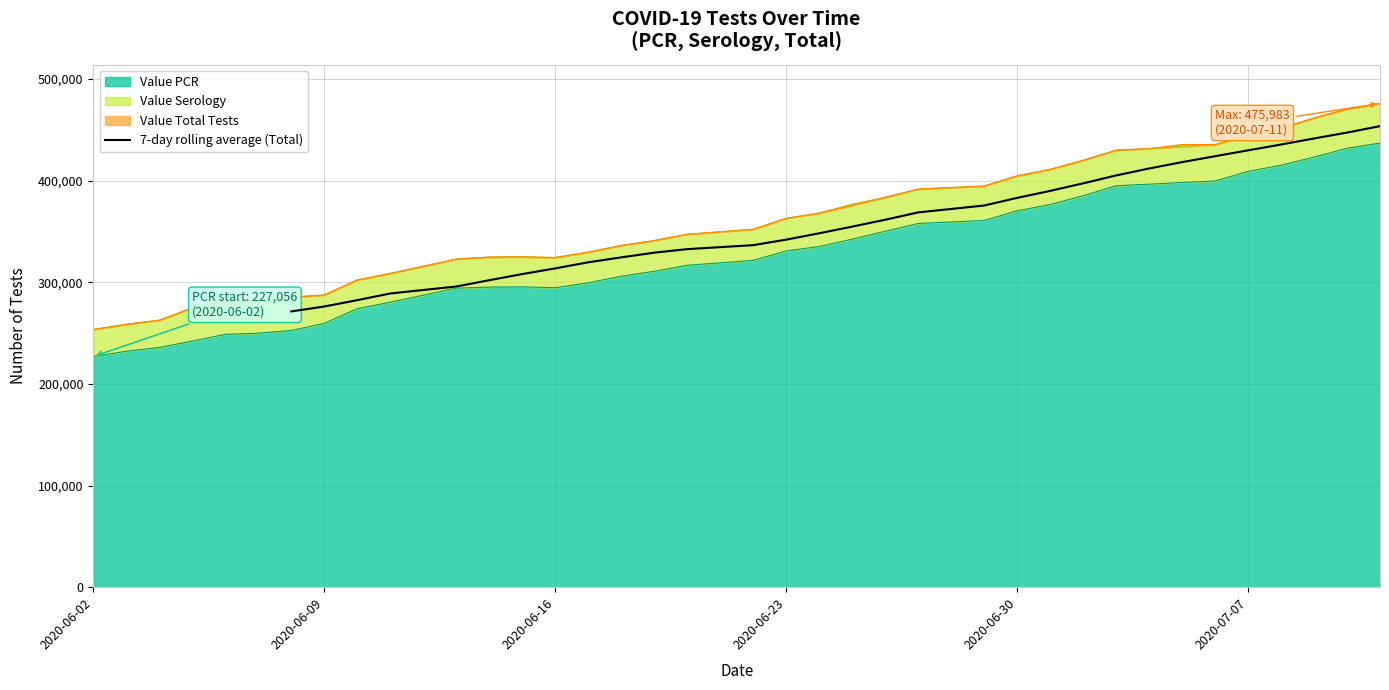

What is the highest value of the 7-day rolling average (Total) series?

453712.7